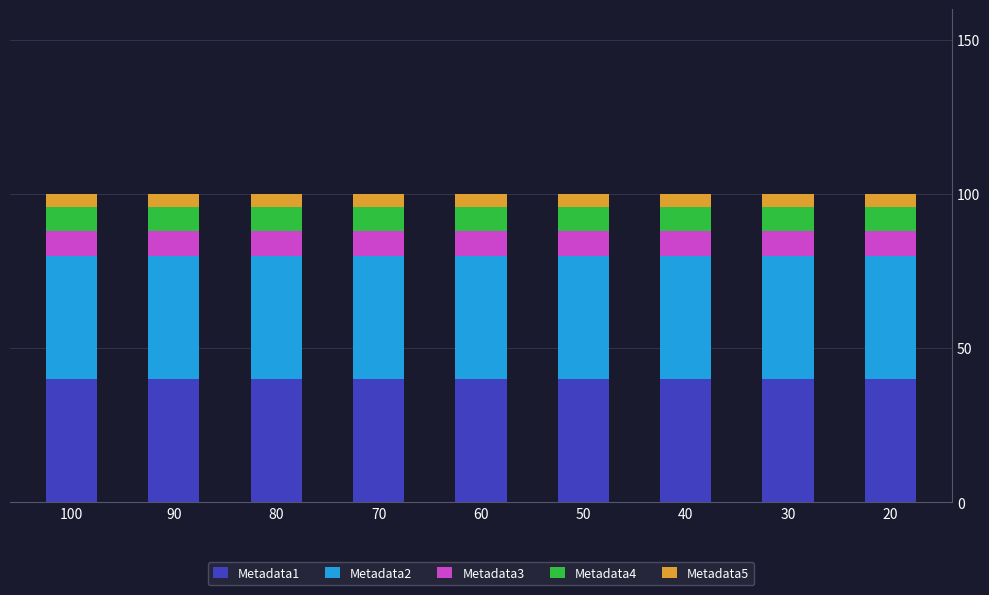

Count the number of categories in the chart.

9